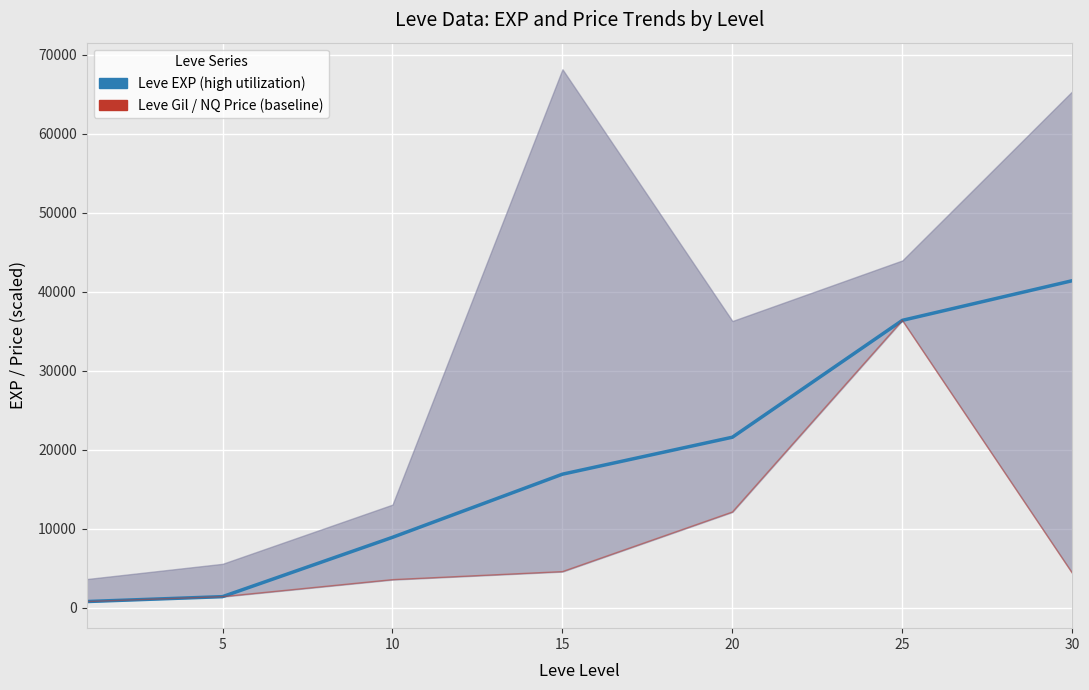

True or false: Leve Gil / NQ Price (baseline) has more than 2 points higher than both neighbors.

False